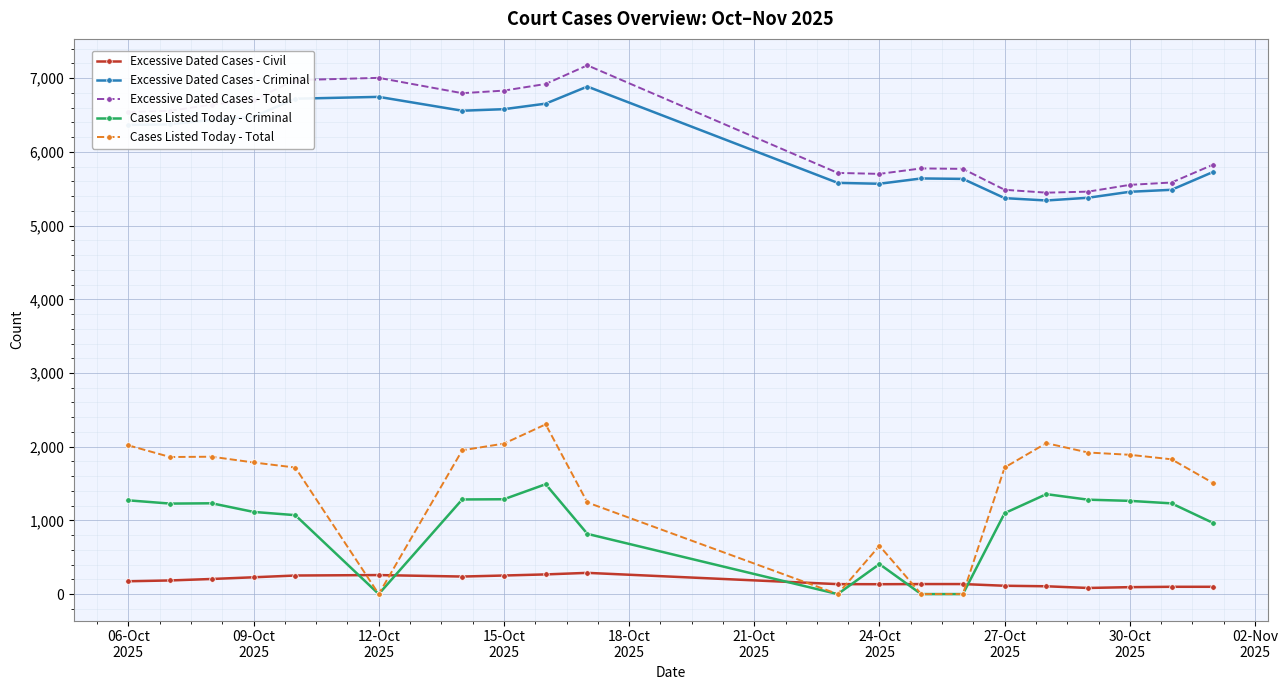

What is the lowest value of the Excessive Dated Cases - Total series?

5447